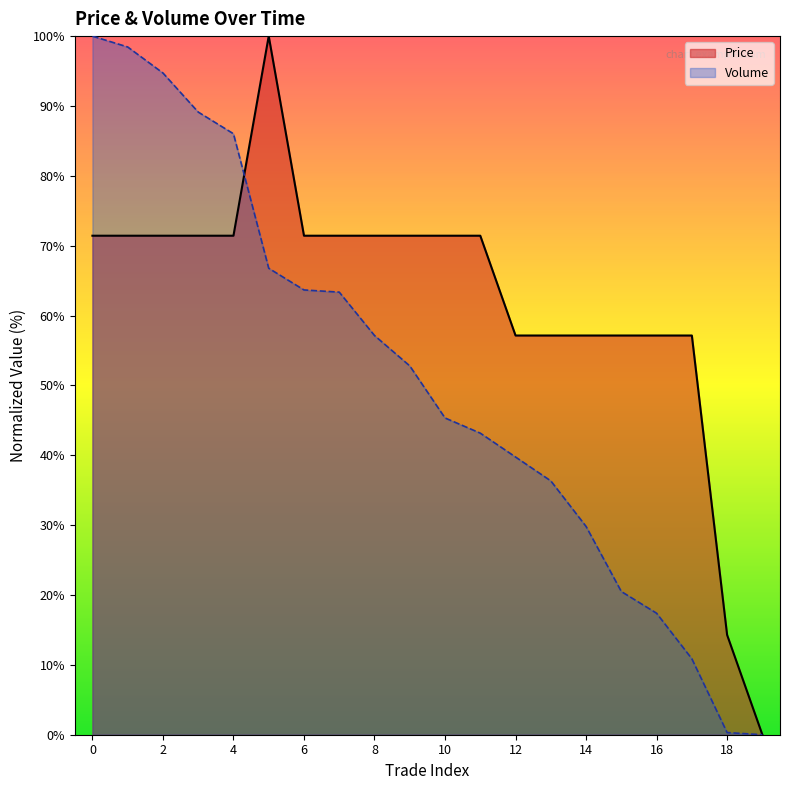

What is the sum of all Price values?

1242.9